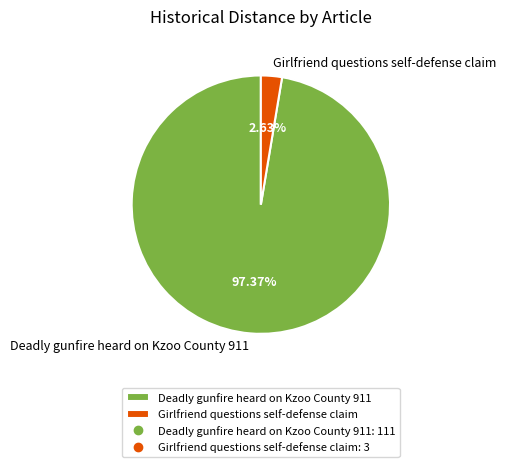

How many slices are in this pie chart?

2